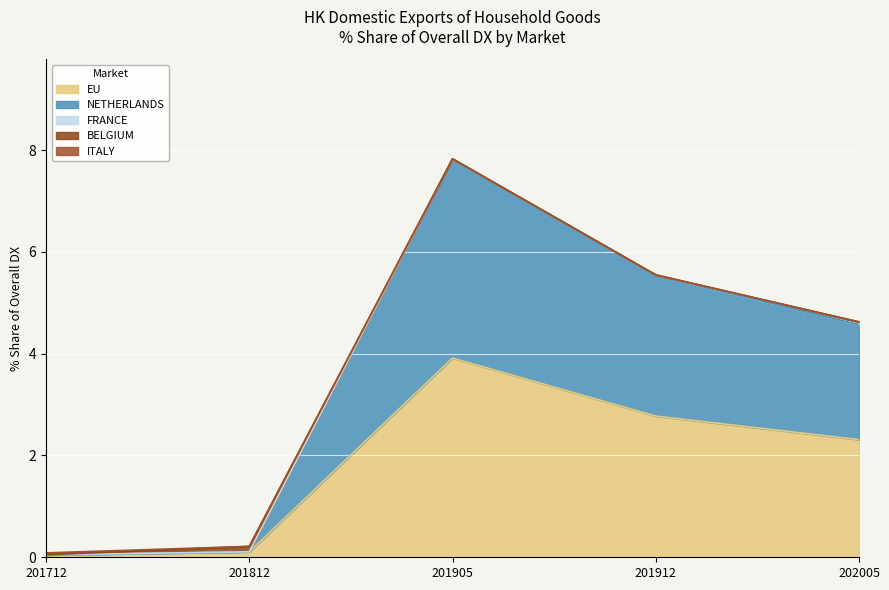

What is the highest value of the 201912_% Share series?

2.8